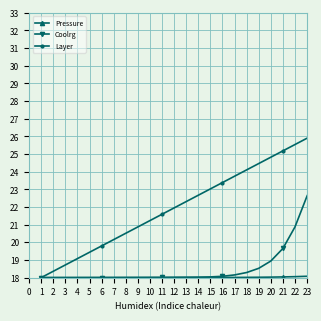

In Coolrg, how many points are higher than both neighbors (excluding endpoints)?

1